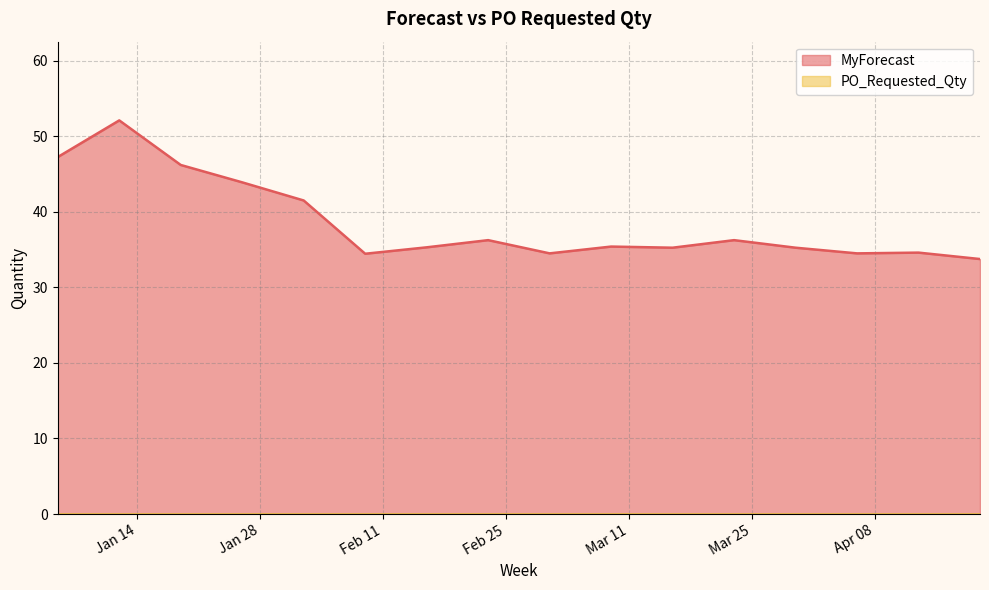

Does the chart display data point markers on the line(s)?

No